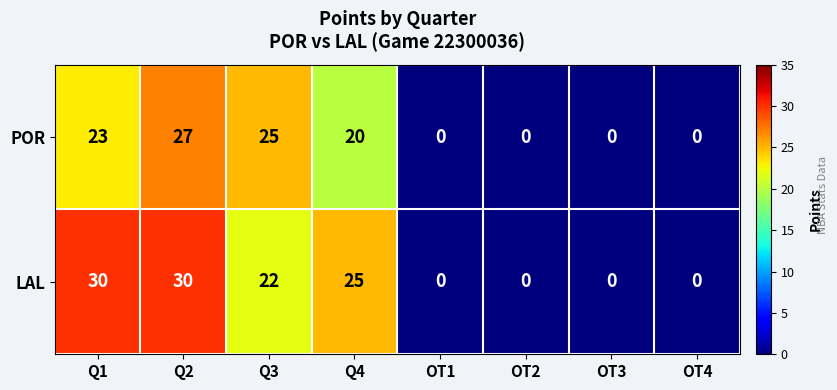

Which series has the largest range (max minus min)?

LAL